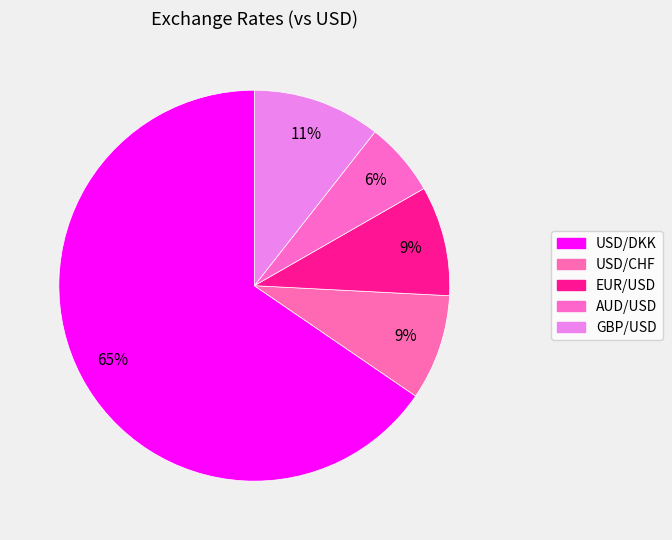

What is the largest slice in the pie chart?

USD/DKK